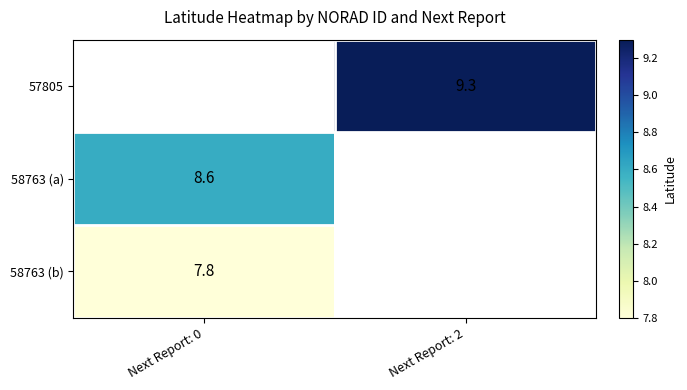

The value of 58763 (a) at Next Report: 0 is 8.6. True or false?

True